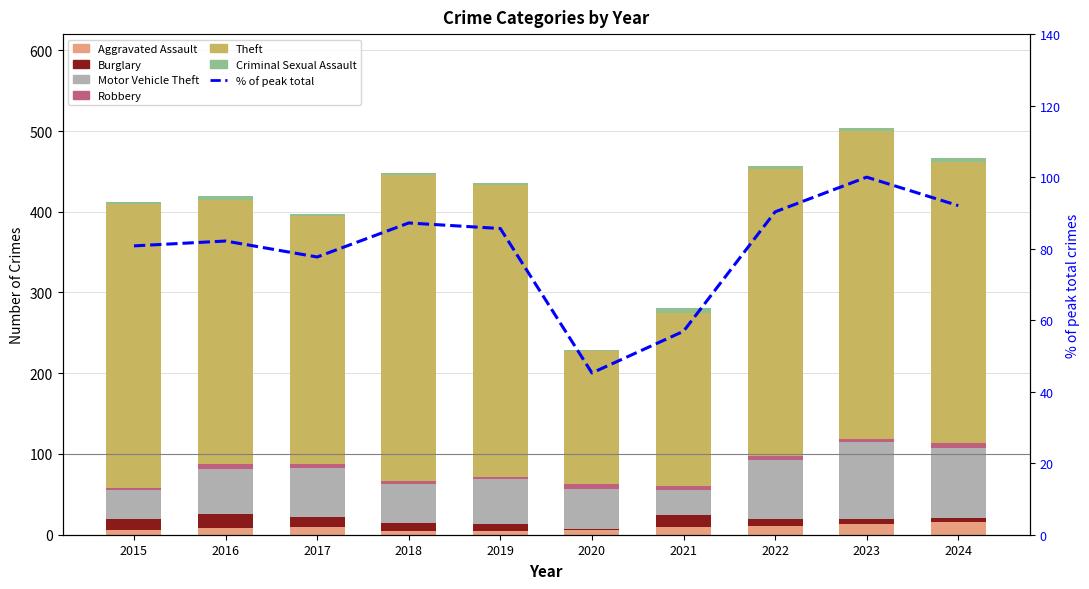

The value of Theft at 2015 is 351. True or false?

True